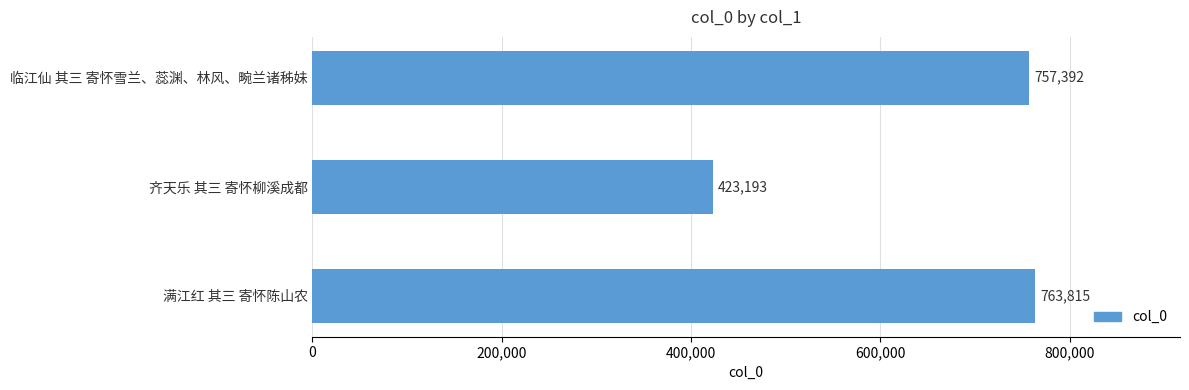

Count the number of categories in the chart.

3